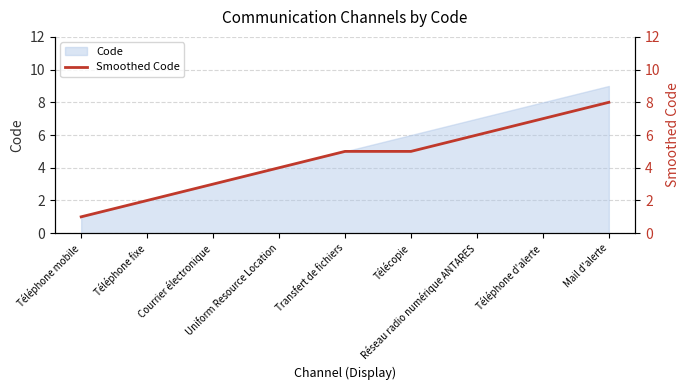

What is the maximum value for Code?

9